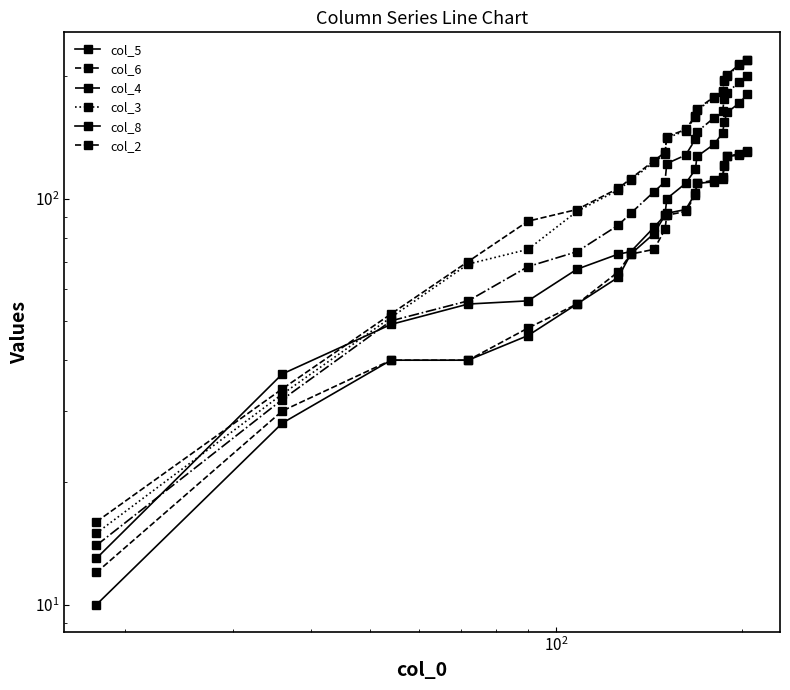

What is the sum of all col_2 values?

2636